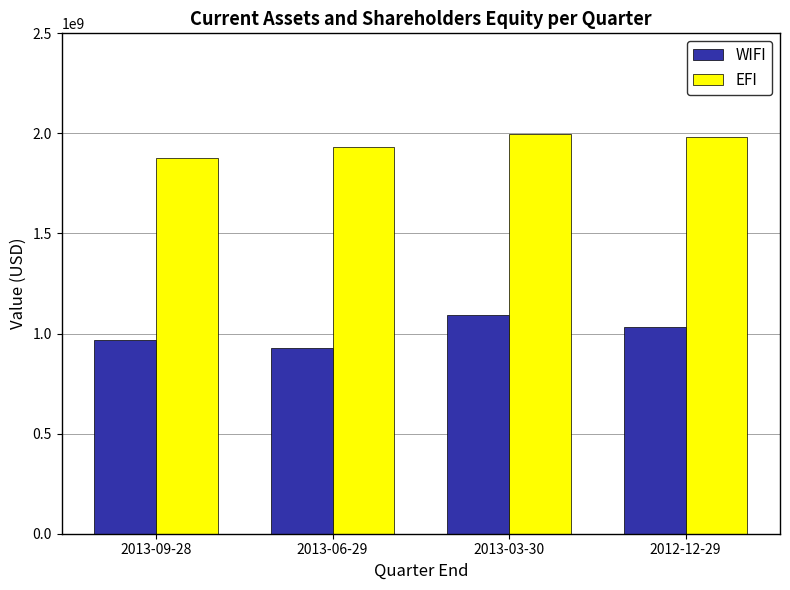

Which series has the largest range (max minus min)?

WIFI